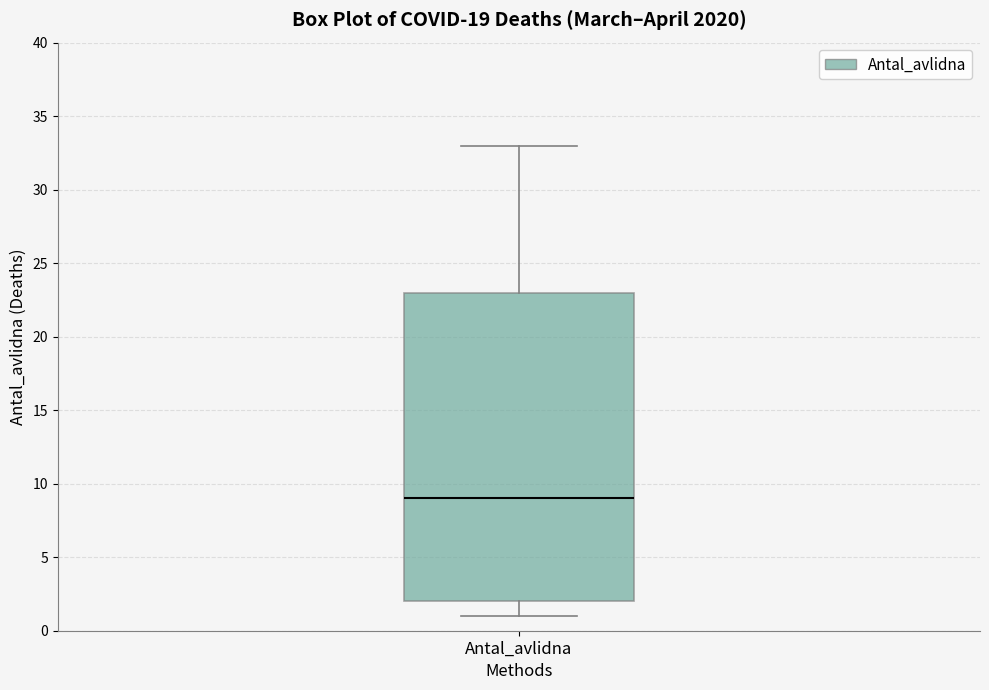

Where does the median line of the box for Antal_avlidna sit on the y-axis? The values are not printed on the chart, so give them approximately, as read against the axis.

9